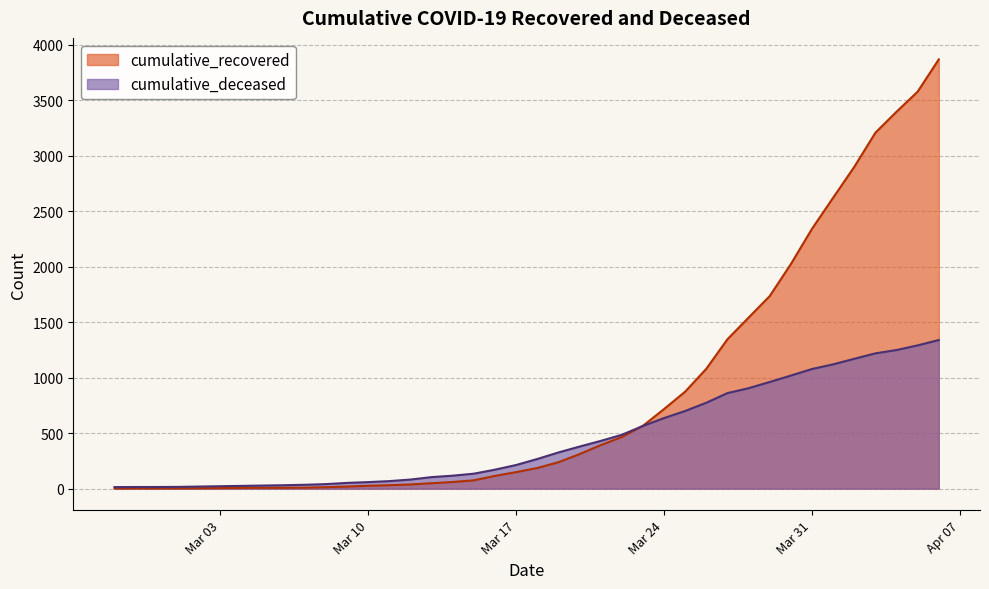

Which series has the largest range (max minus min)?

cumulative_recovered